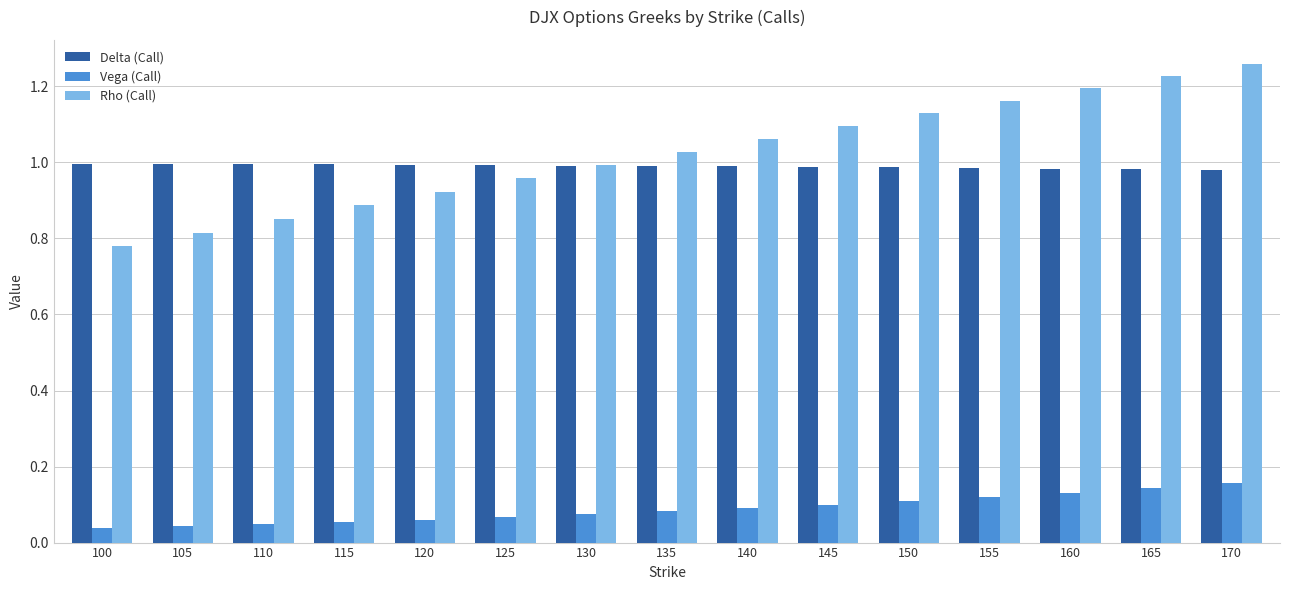

What are all the series names shown in the legend?

Delta (Call), Vega (Call), Rho (Call)